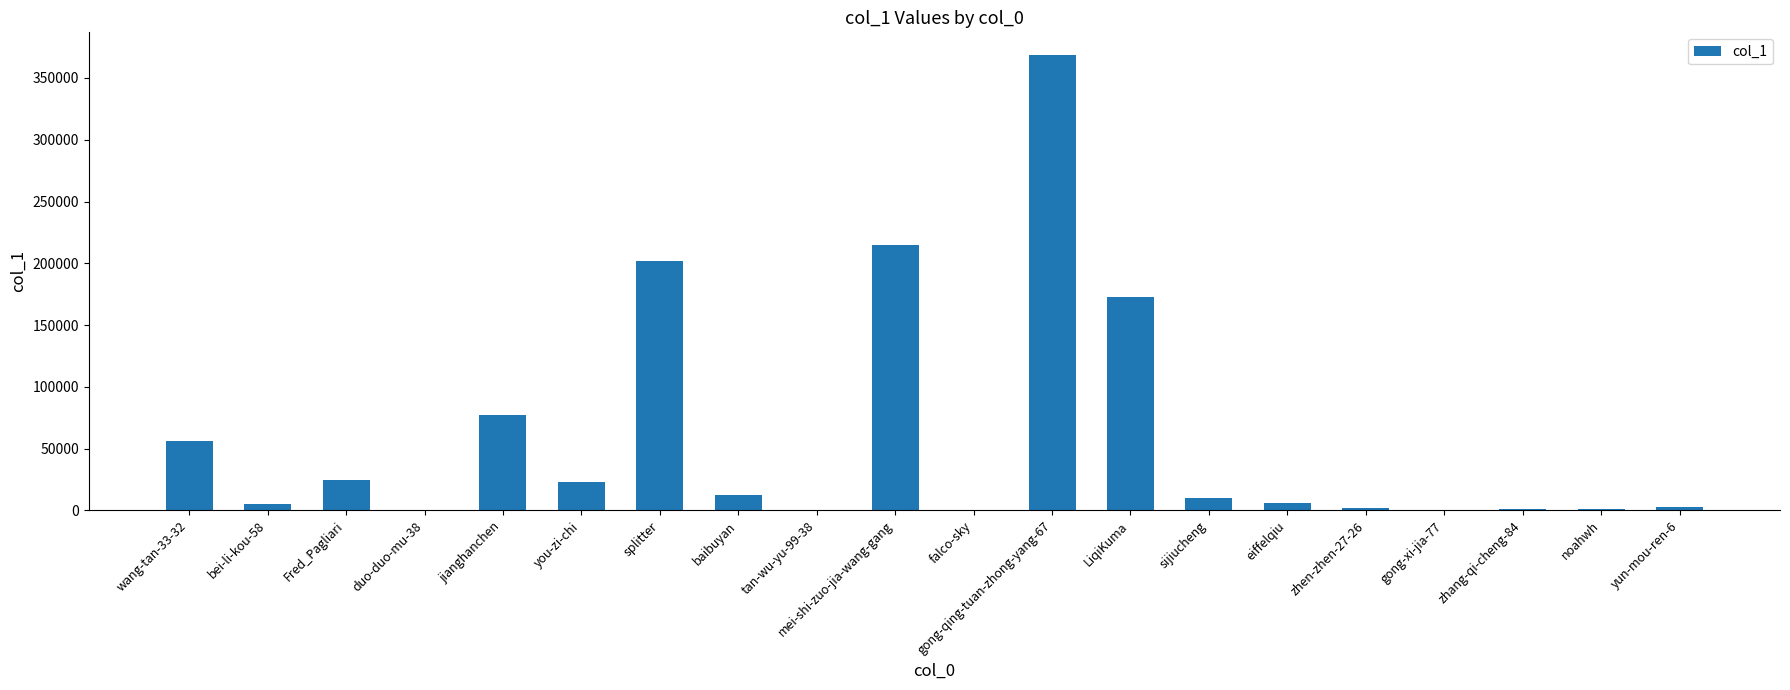

What is the greatest value displayed?

368507